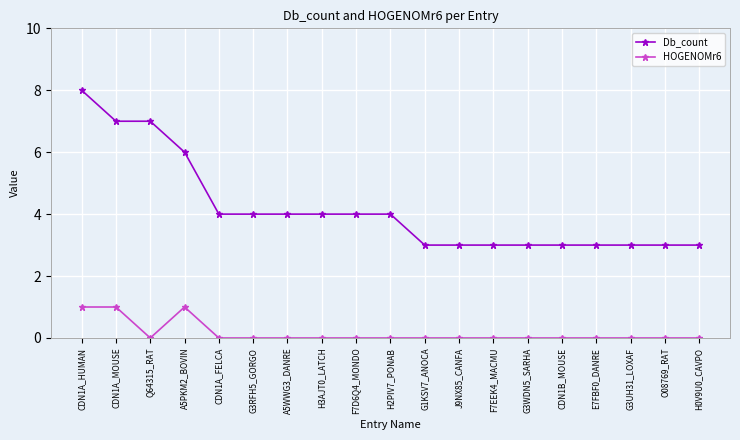

What is the difference between the HOGENOMr6 values at CDN1A_MOUSE and G3WDN5_SARHA?

1